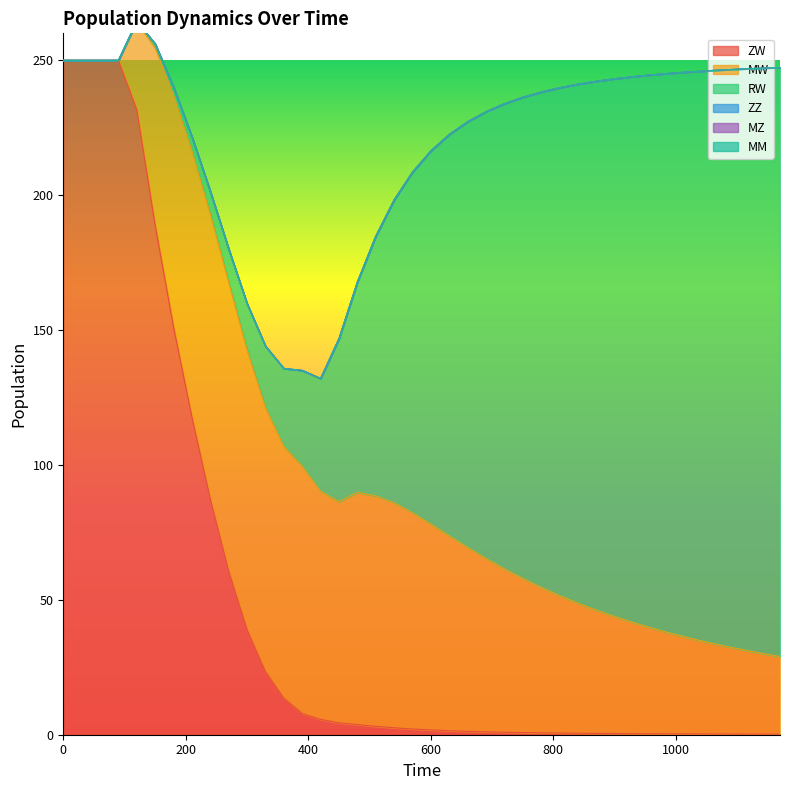

Which series has the widest spread of values?

ZW